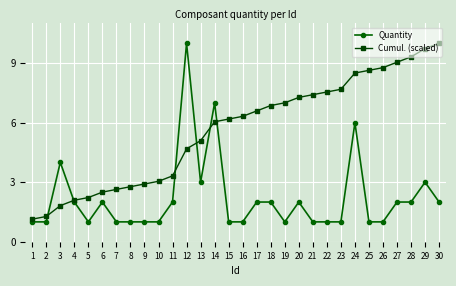

Rank the series by their average value, from highest to lowest.

Cumul. (scaled), Quantity